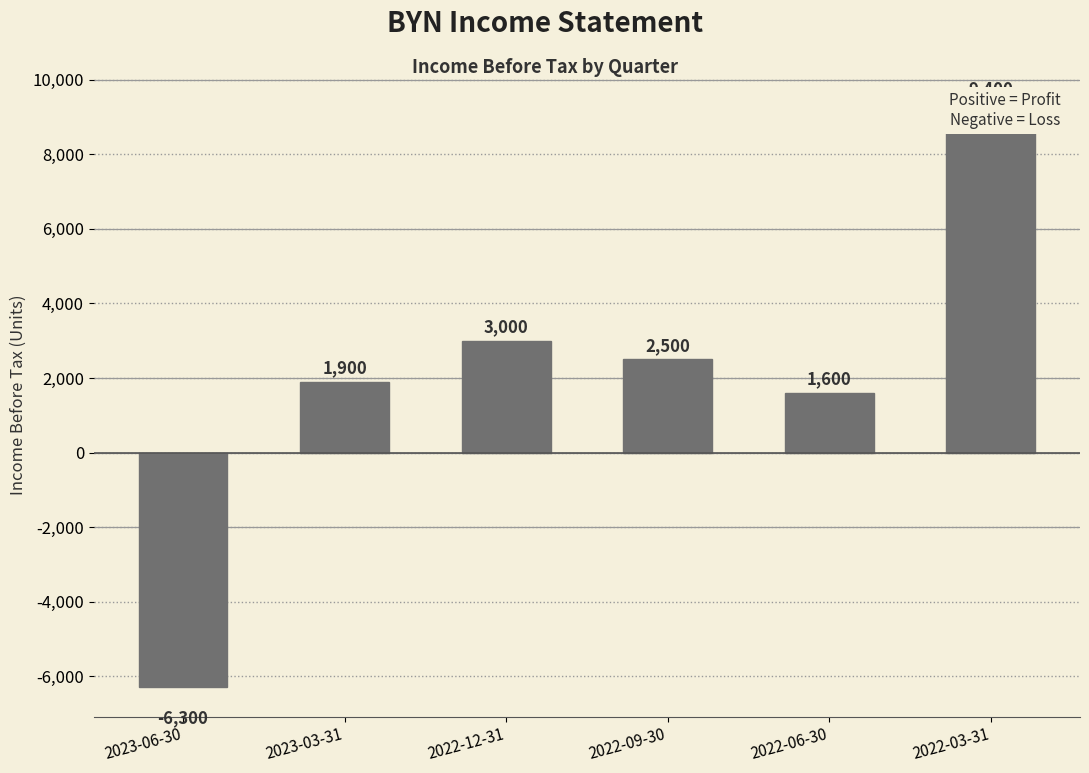

Which has a higher value, 2023-03-31 or 2022-12-31?

2022-12-31